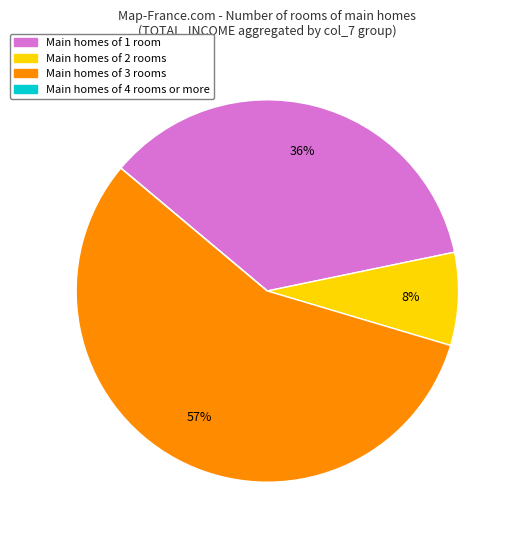

Does any single category account for the majority?

Yes